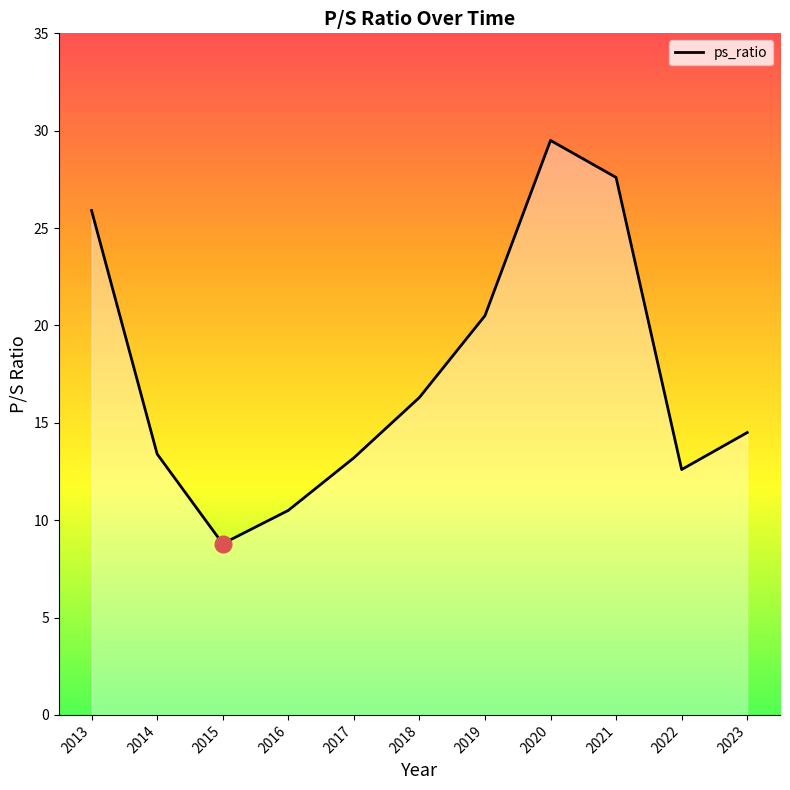

What is the difference between the maximum and minimum values?

20.7